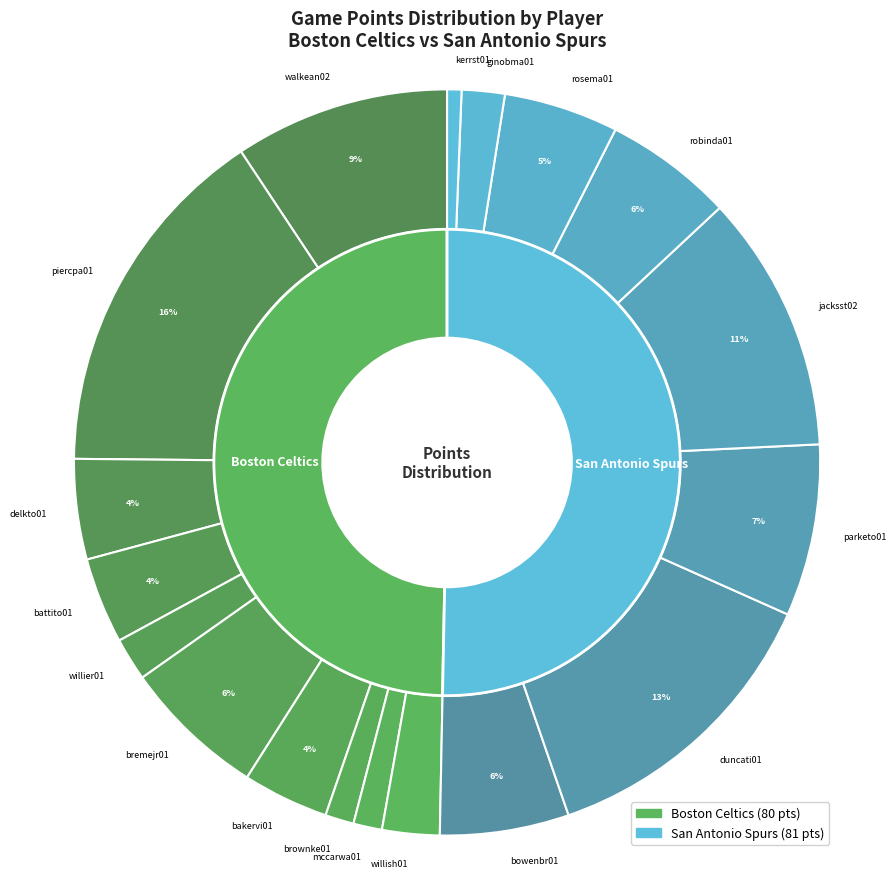

What percentage do bakervi01 and ginobma01 together represent?

5.6%